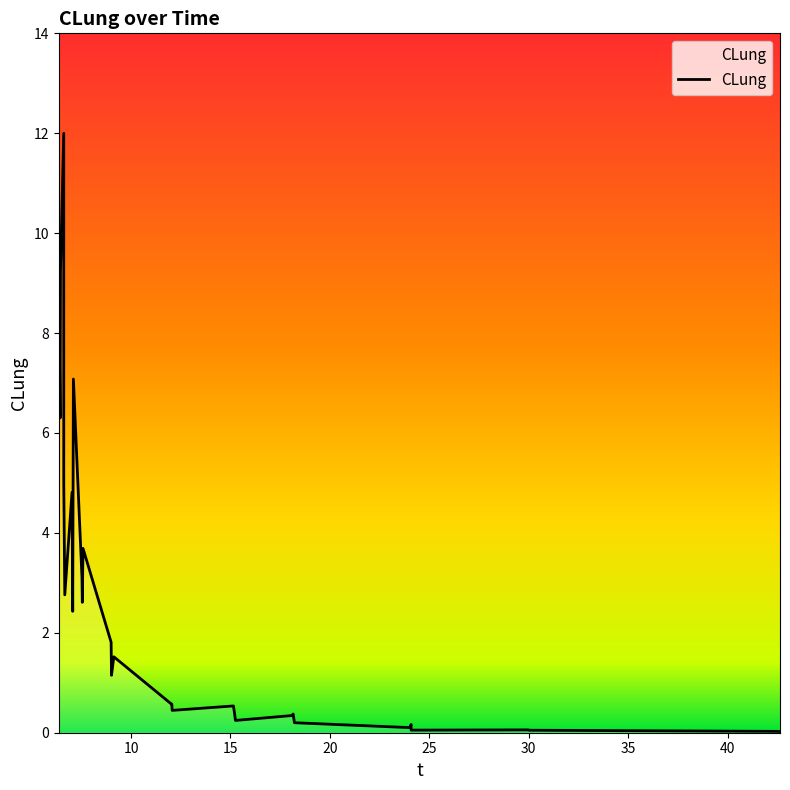

What is the difference between the maximum and minimum values?

12.0